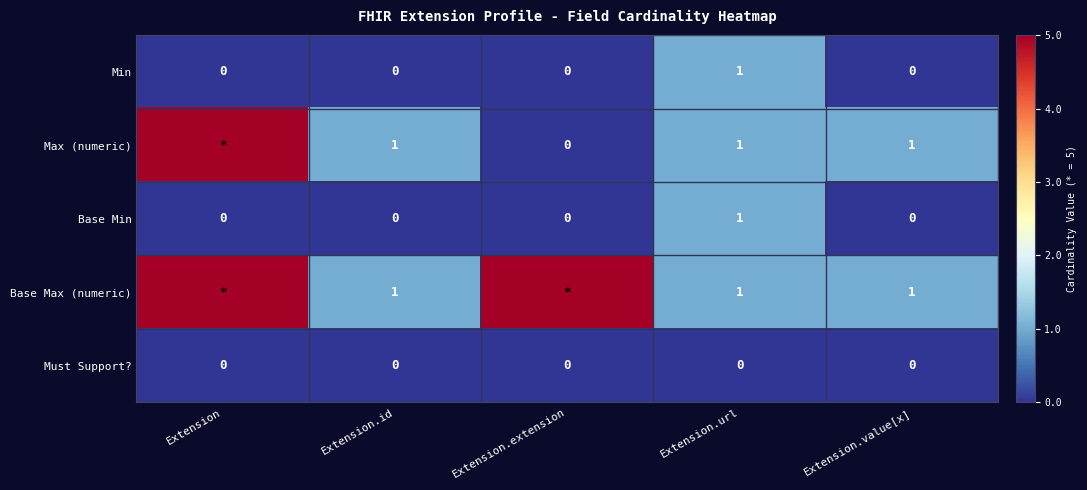

The Min series shows 0 at Extension.value[x]. True or false?

True